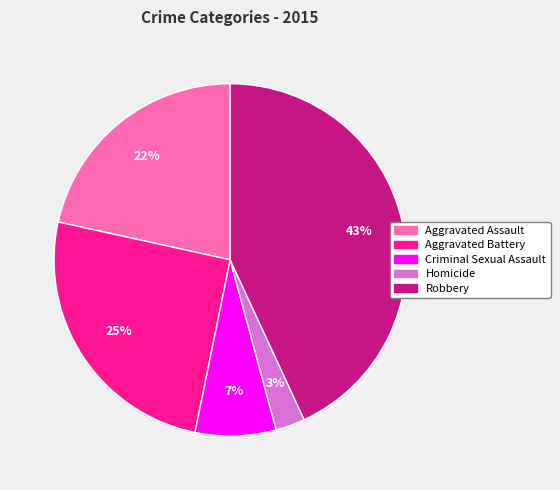

Is it true that Aggravated Assault is 22% of the pie?

True